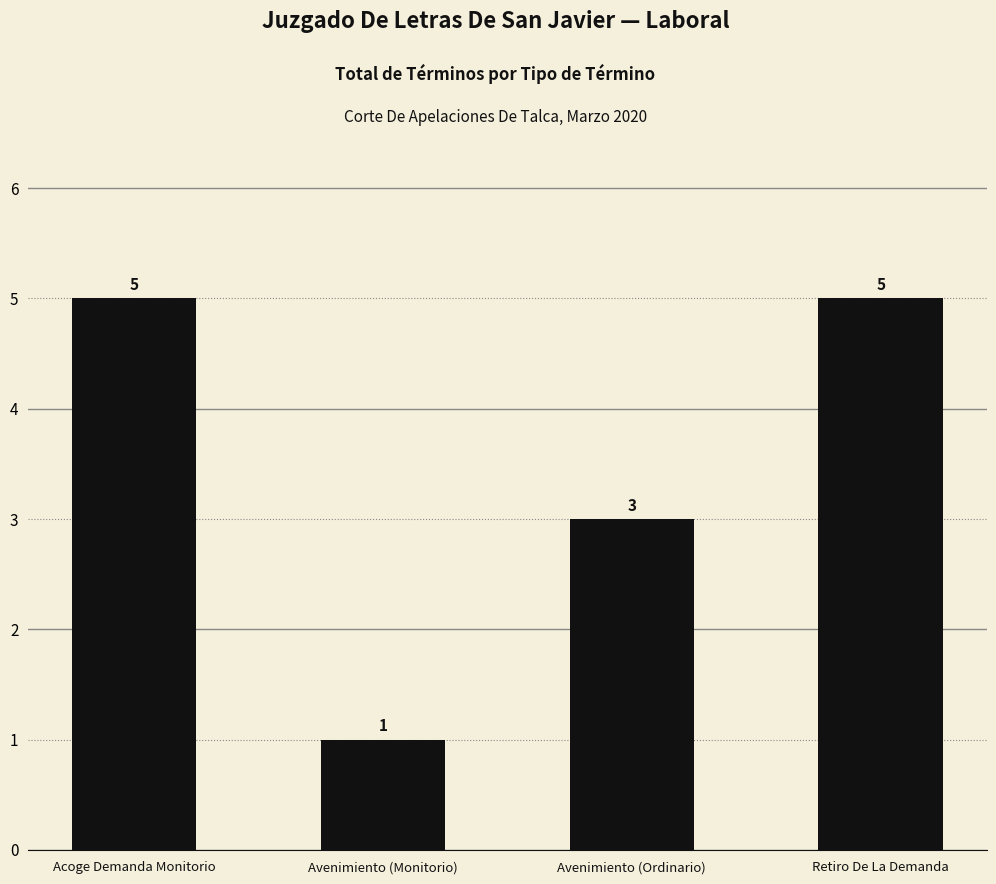

What is the sum of the values at Retiro De La Demanda and Avenimiento (Ordinario)?

8